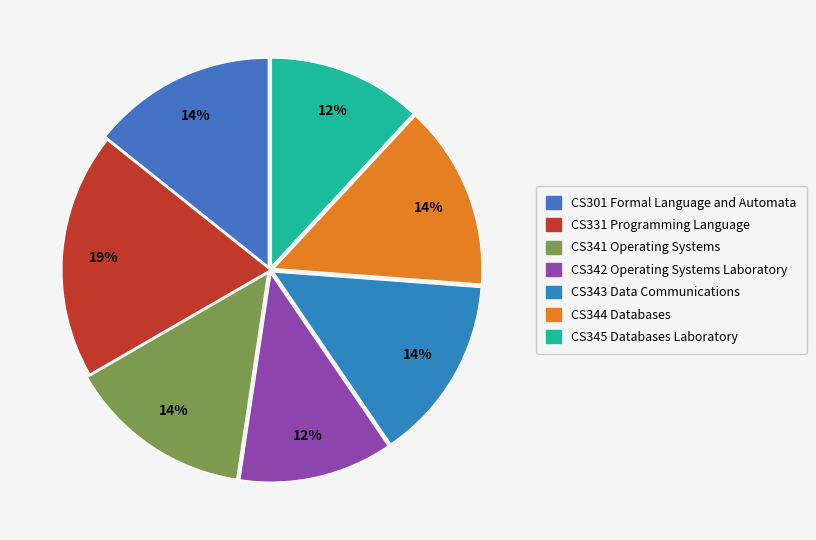

What percentage do CS331 Programming Language and CS343 Data Communications together represent?

33.3%